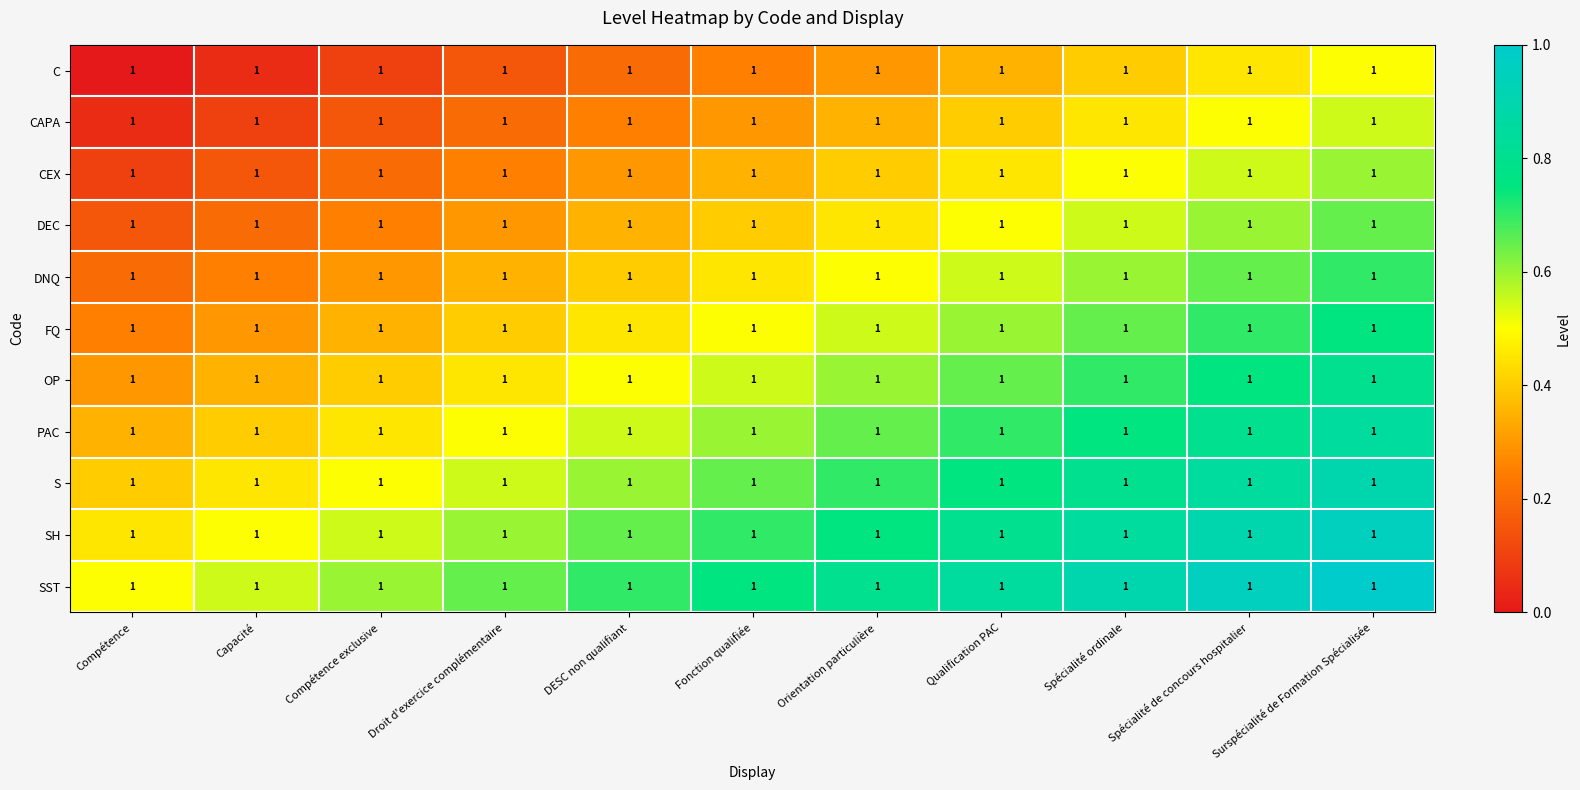

What is the difference between the maximum and minimum values in the DNQ series?

0.5